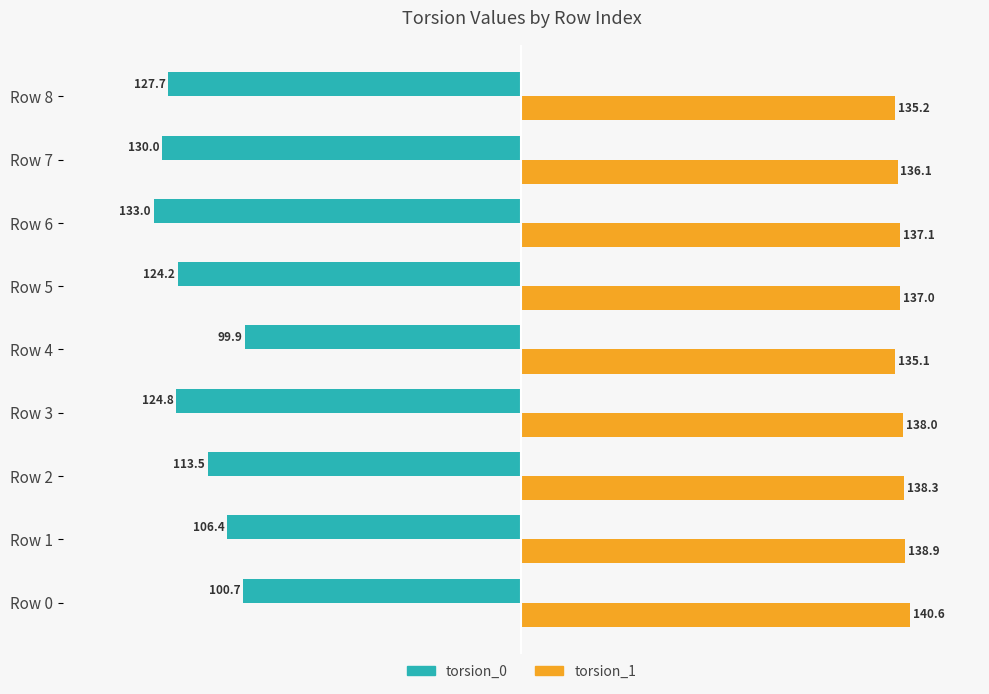

What is the difference between the maximum and minimum values in the torsion_0 series?

33.1